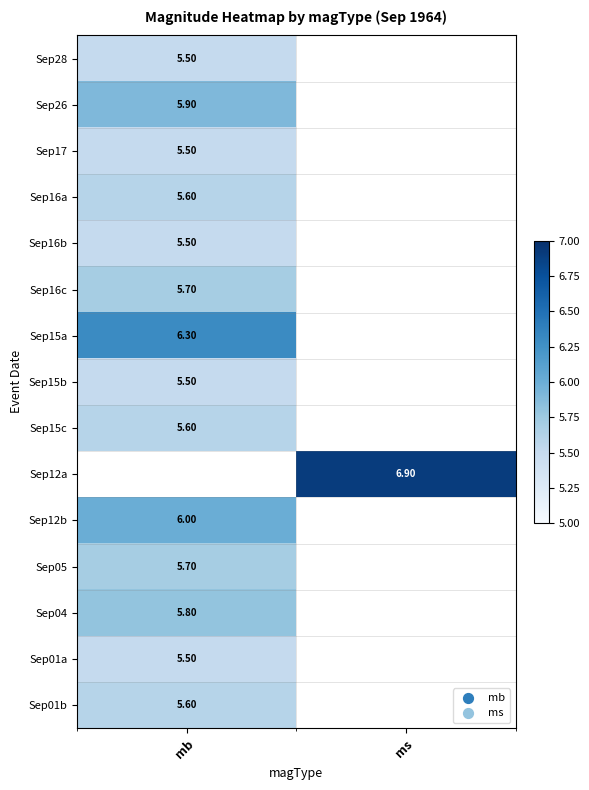

The value of Sep15b at mb is 1.2. True or false?

False